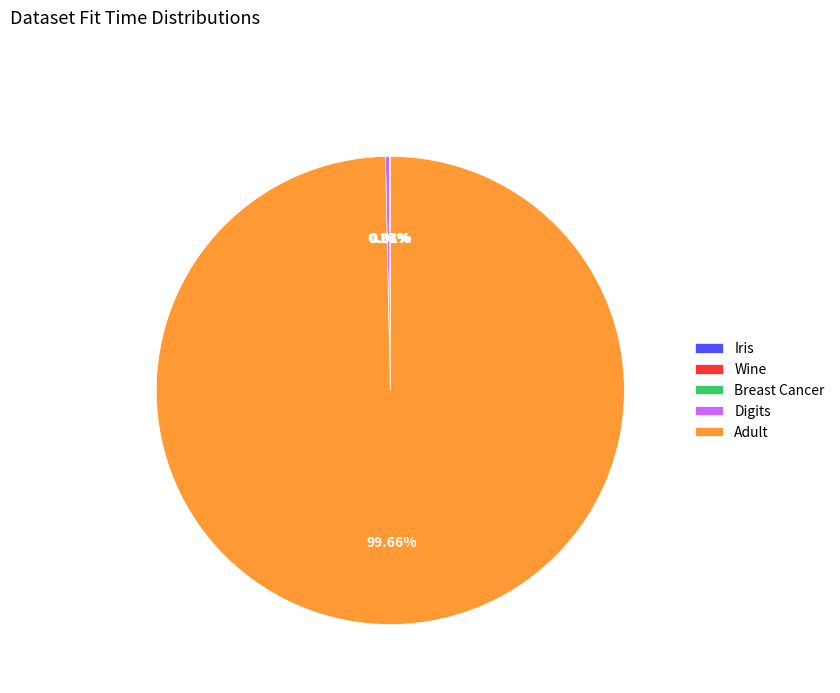

Which slice is the largest?

Adult